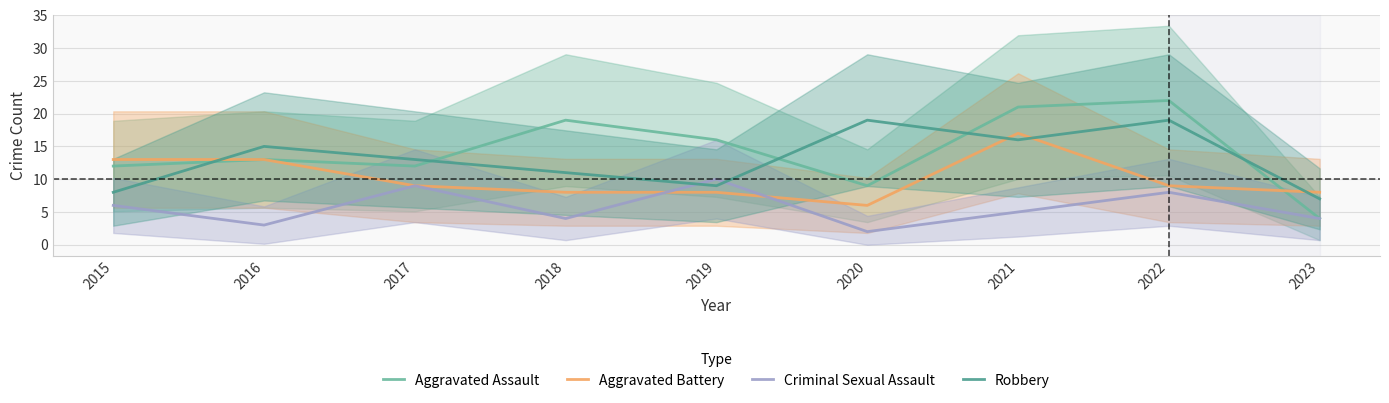

How many lines are shown in the chart?

4